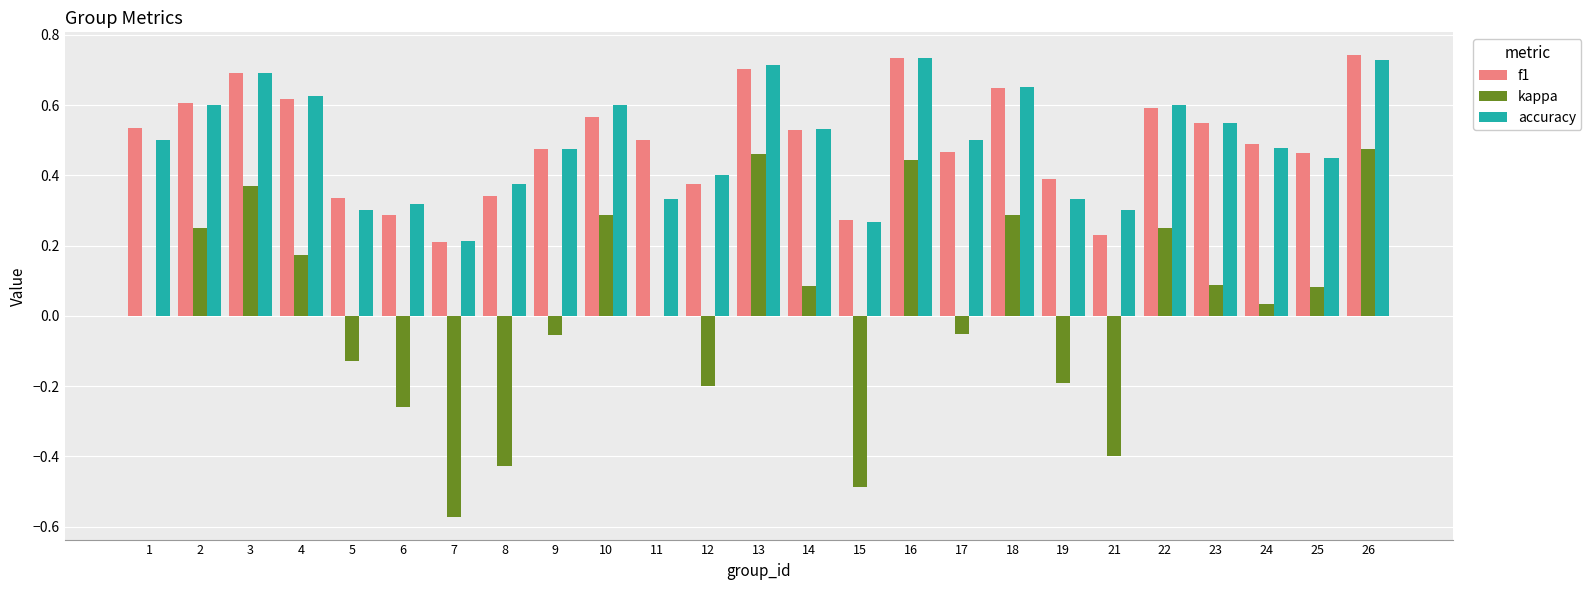

Is the value of accuracy at 6 greater than the value of f1 at 23?

No